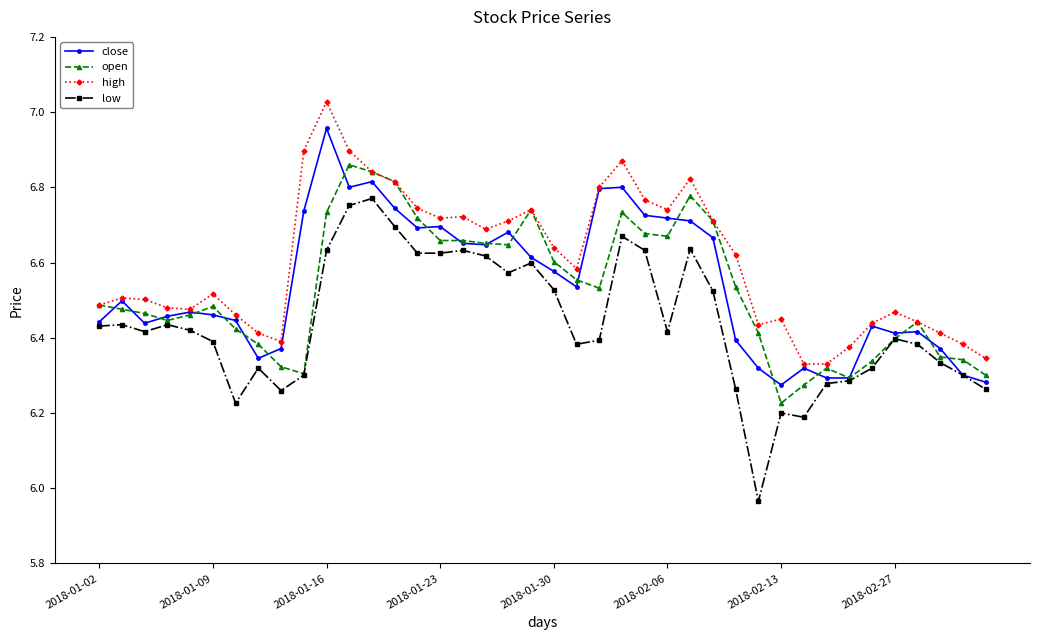

Which series has the largest total across all categories?

high